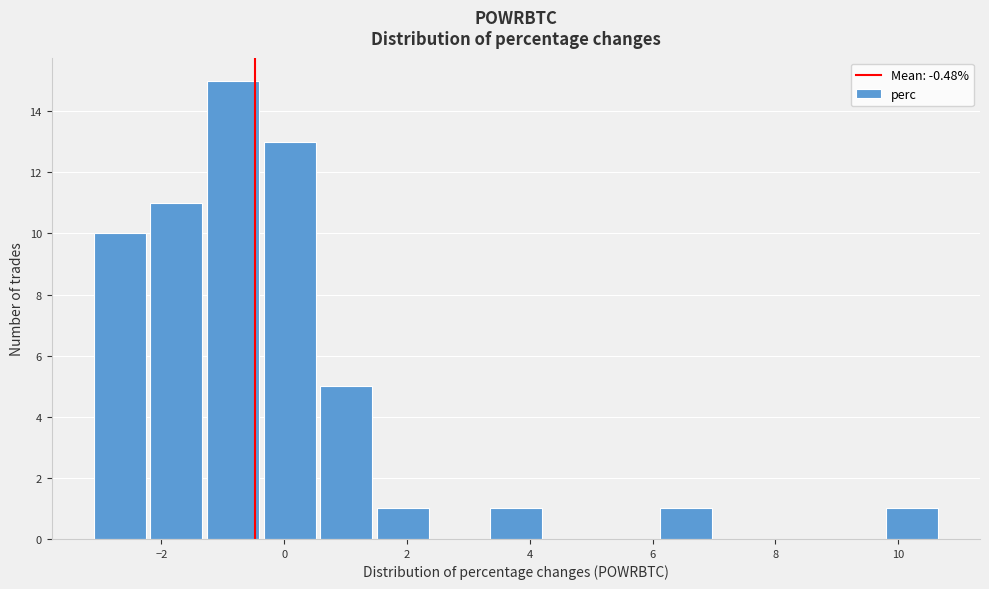

What is the height of the bar covering 9.8 to 10.8 on the x-axis? Neither the bar edges nor the heights are printed on the chart, so give them approximately, as read against the axes.

1